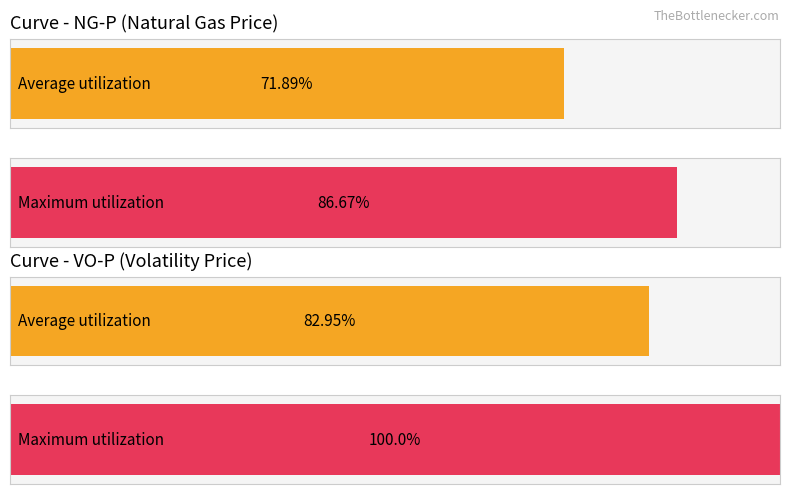

Are the bars horizontal?

Yes